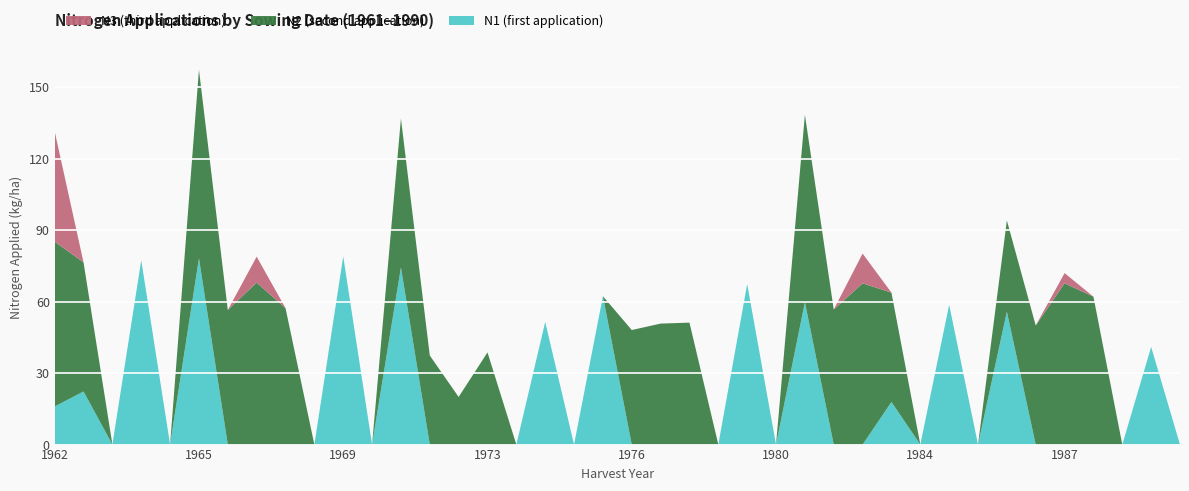

Reading right to left, list all the values displayed in this chart.

N1: 0.0	41.0	0.0	0.0	0.0	0.0	55.8	0.0	58.7	0.0	17.9	0.0	0.0	59.8	0.0	67.4	0.0	0.0	0.0	0.0	62.3	0.0	51.5	0.0	0.0	0.0	0.0	74.4	0.0	79.0	0.0	0.0	0.0	0.0	78.2	0.0	77.4	0.0	22.3	16.0
N2: 0.0	0.0	0.0	62.1	67.7	50.0	38.3	0.0	0.0	0.0	45.9	67.7	56.7	78.7	0.0	0.0	0.0	51.2	50.8	48.1	0.0	0.0	0.0	0.0	38.7	20.0	37.4	62.5	0.0	0.0	0.0	57.3	68.0	56.5	79.2	0.0	0.0	0.0	54.2	69.2
N3: 0.0	0.0	0.0	0.0	4.3	0.0	0.0	0.0	0.0	0.0	0.0	12.5	0.0	0.0	0.0	0.0	0.0	0.0	0.0	0.0	0.0	0.0	0.0	0.0	0.0	0.0	0.0	0.0	0.0	0.0	0.0	0.0	10.9	0.0	0.0	0.0	0.0	0.0	0.0	46.3